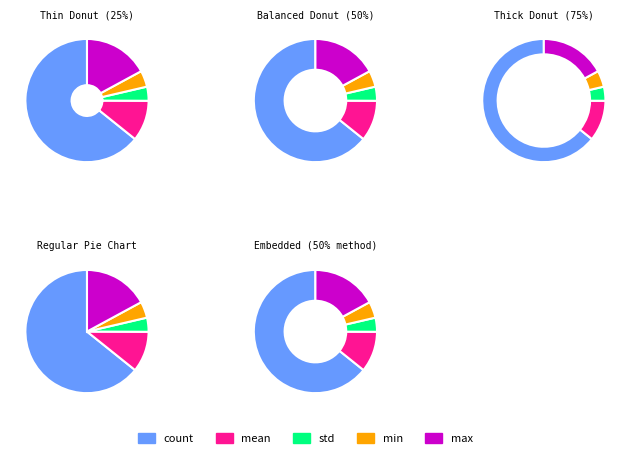

Which slice is the largest?

count